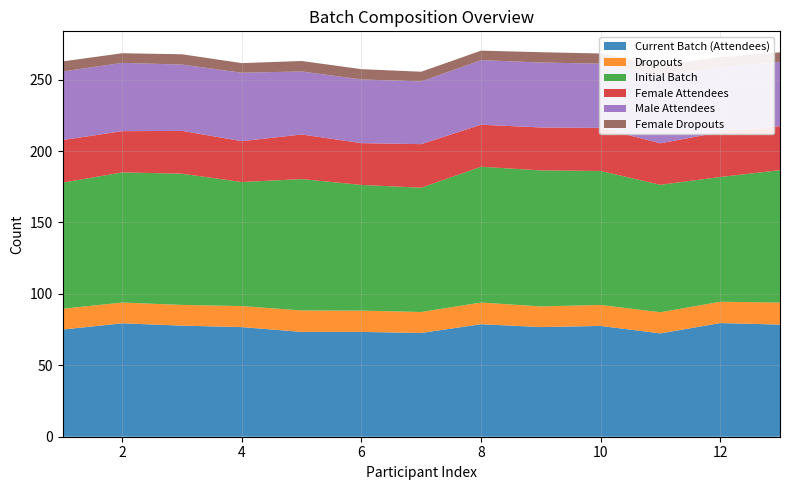

What is the total value across all series at 6?

257.4